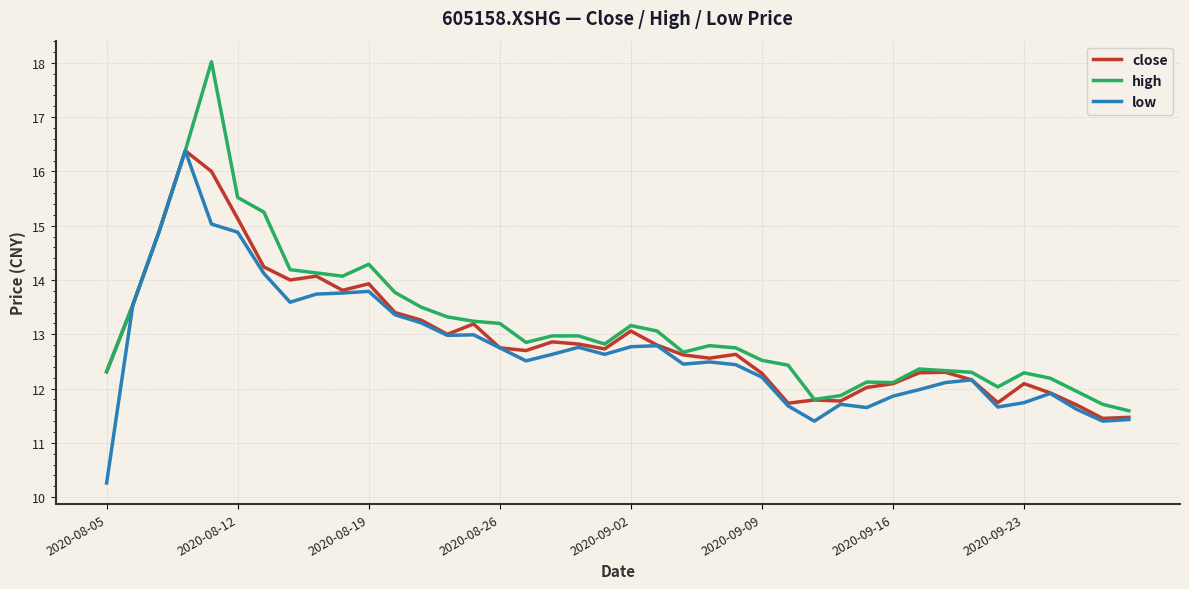

What is the maximum value shown in the chart?

18.0